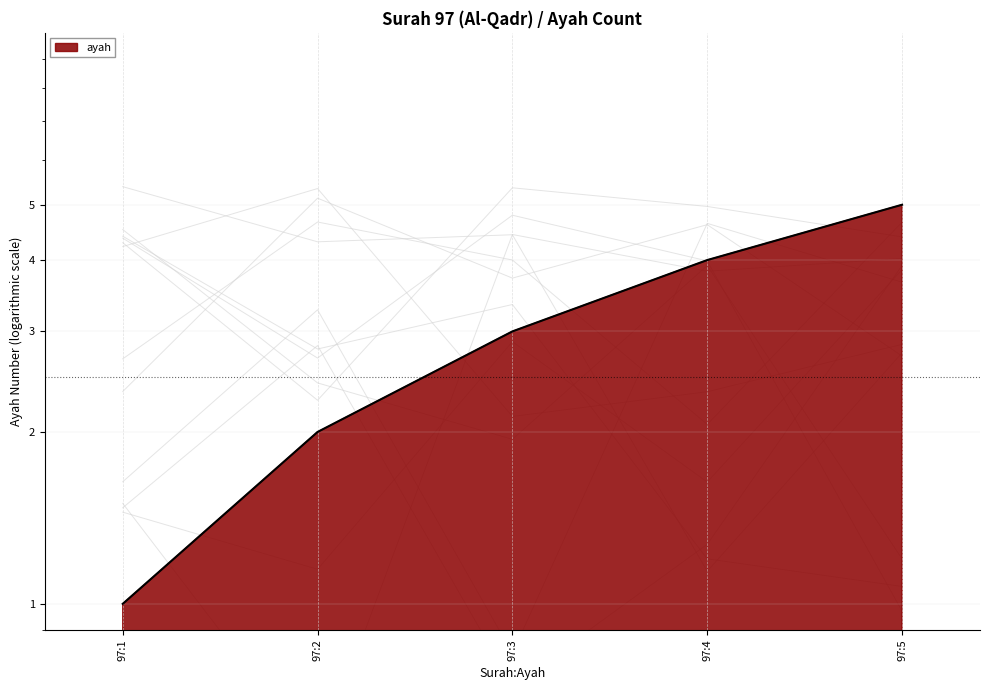

Reading left to right, list all the values displayed in this chart.

97:1=1	97:2=2	97:3=3	97:4=4	97:5=5